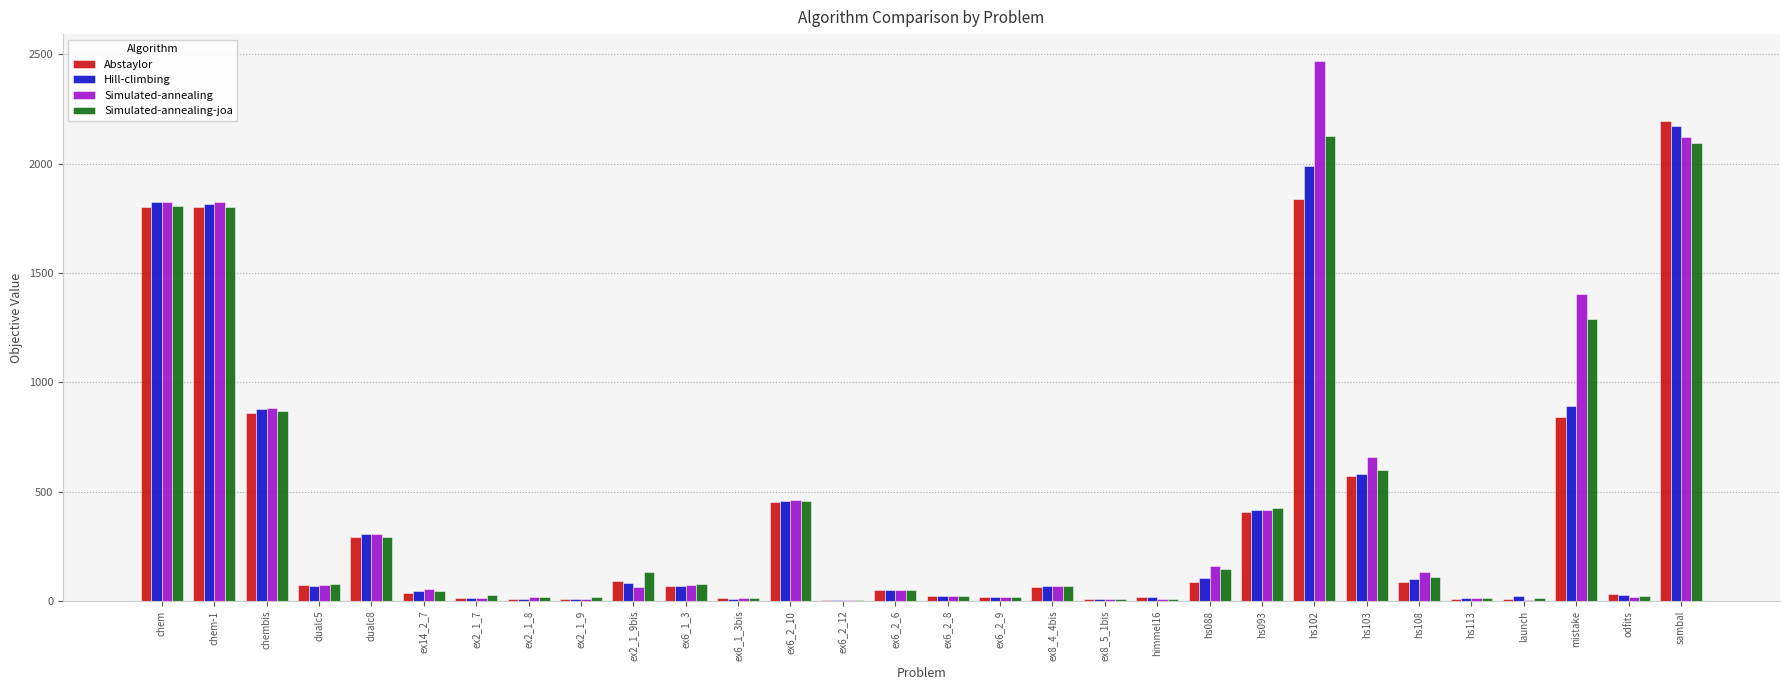

How many values in the Simulated-annealing series exceed 68?

15